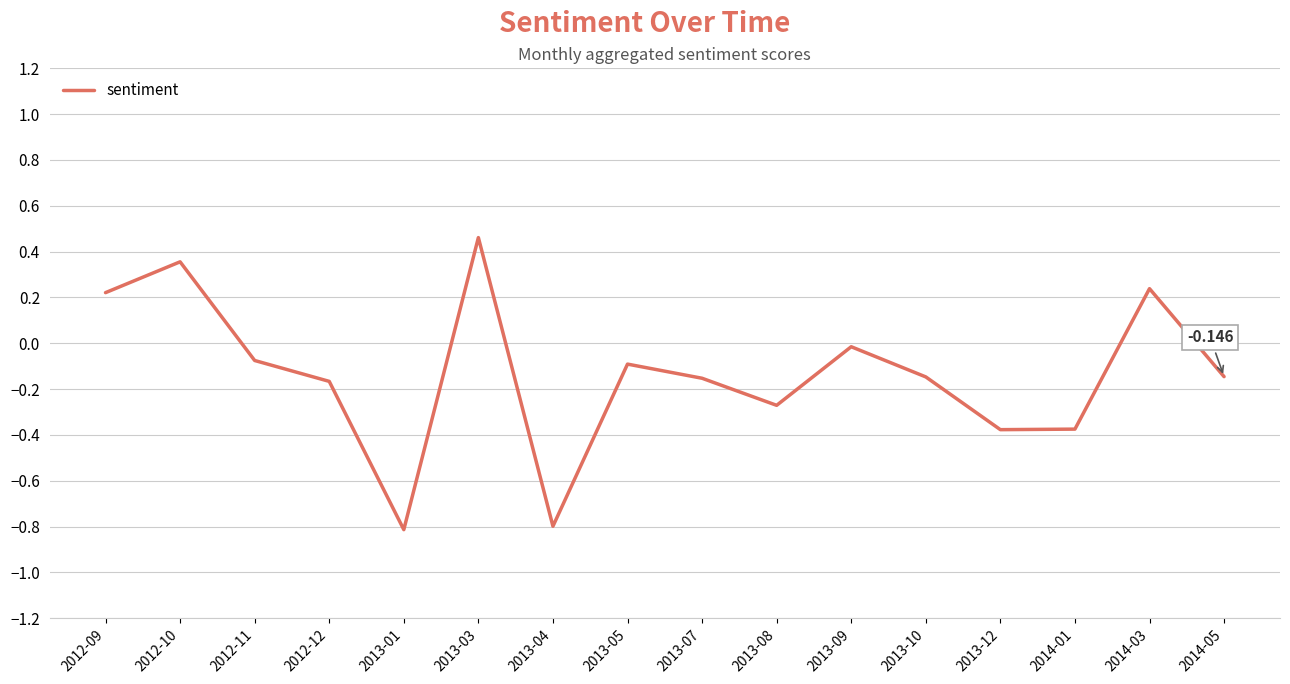

At which label does the data first exceed 0?

2012-09